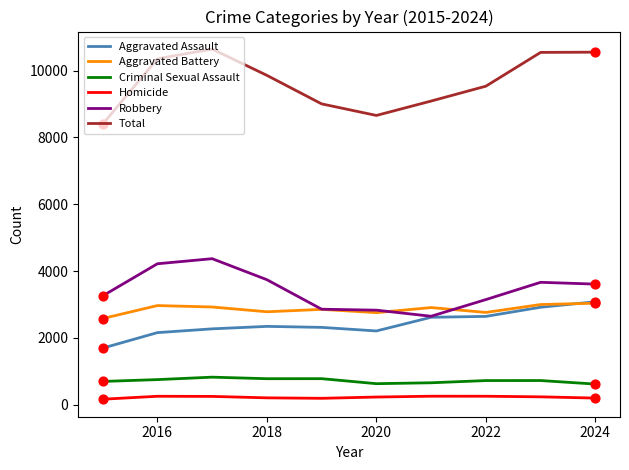

Which series has the largest total across all categories?

Total